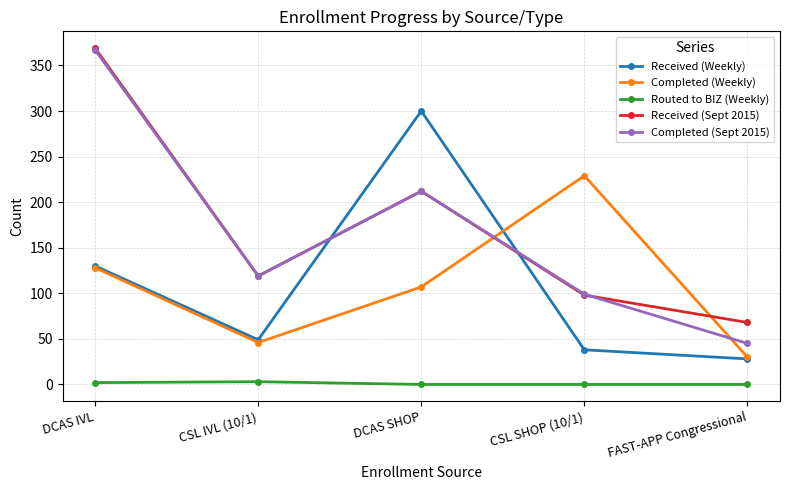

True or false: Routed to BIZ (Weekly) and Completed (Weekly) cross at least once.

False